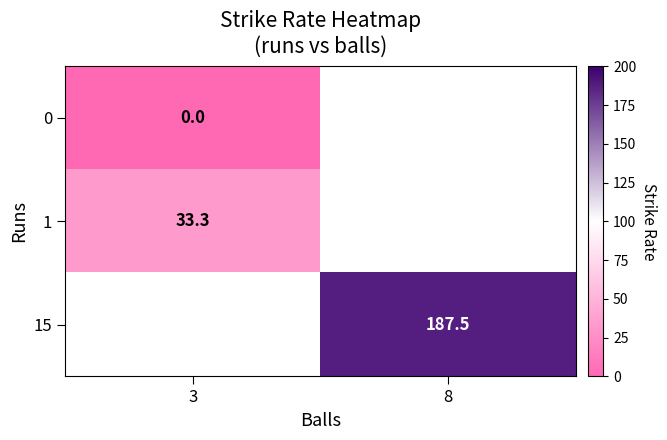

The value of 1 at 3 is 55.0. True or false?

False